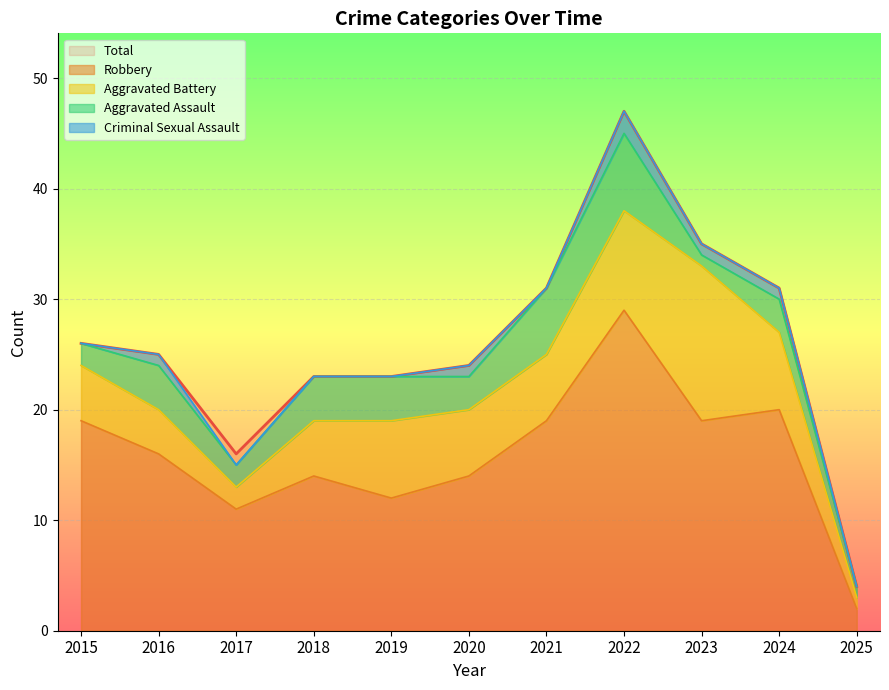

Which series has the largest total across all categories?

Total